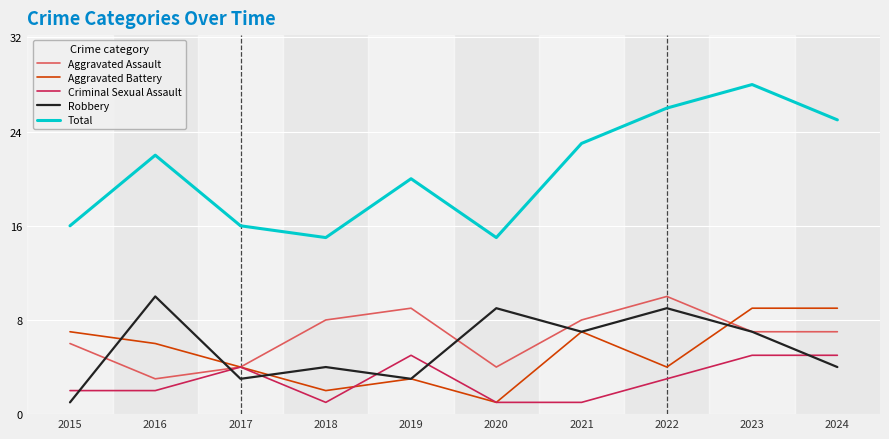

What is the difference between the Robbery values at 2020 and 2018?

5